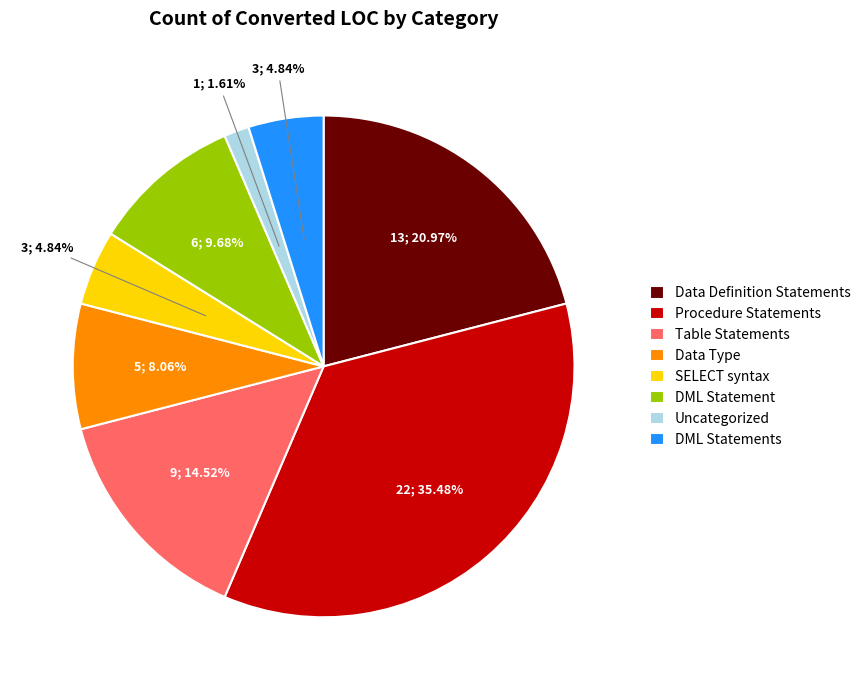

What is the smallest slice in the pie chart?

Uncategorized